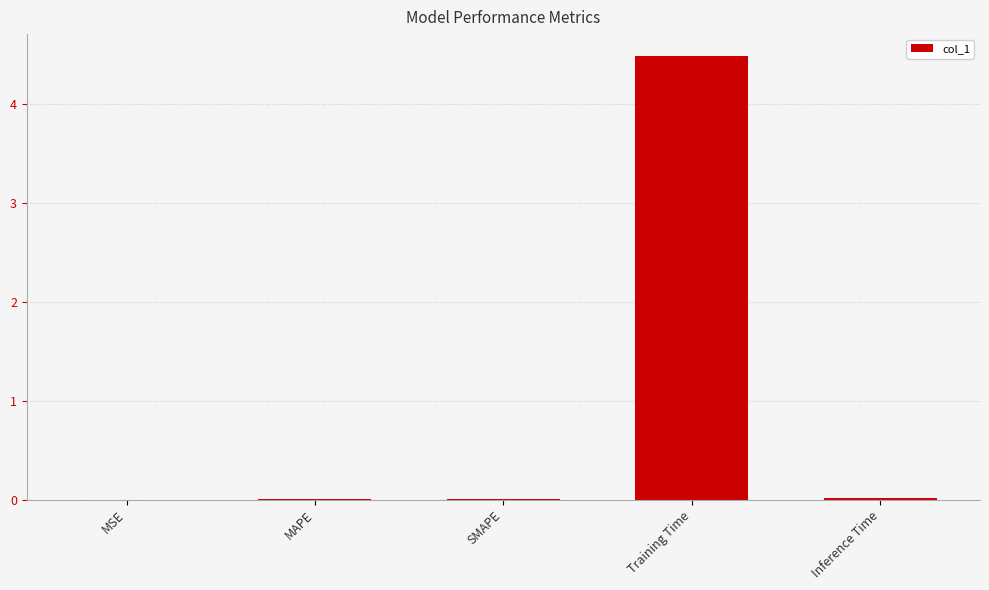

What is the greatest value displayed?

4.5